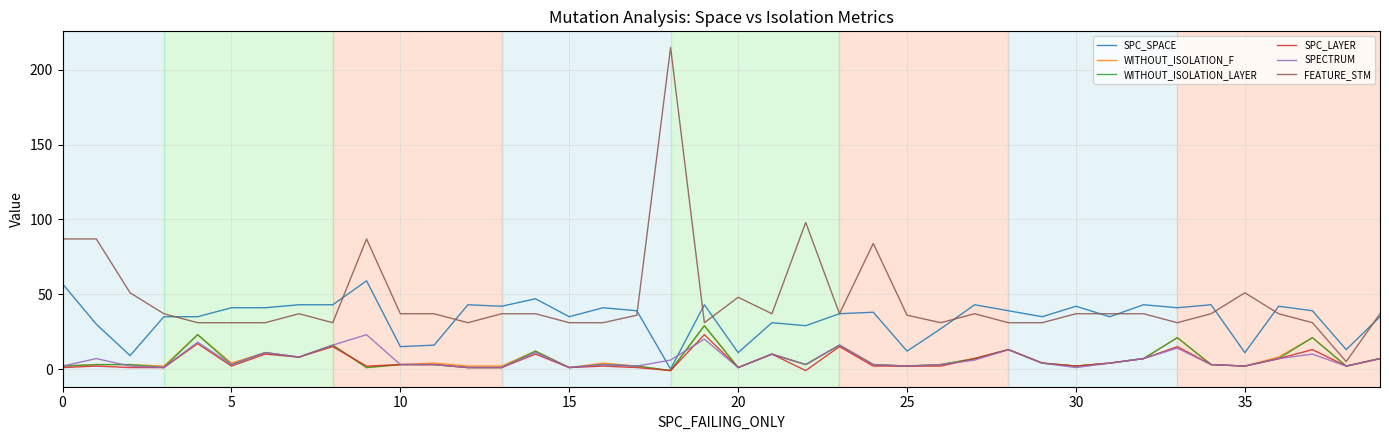

What is the highest value of the FEATURE_STM series?

215